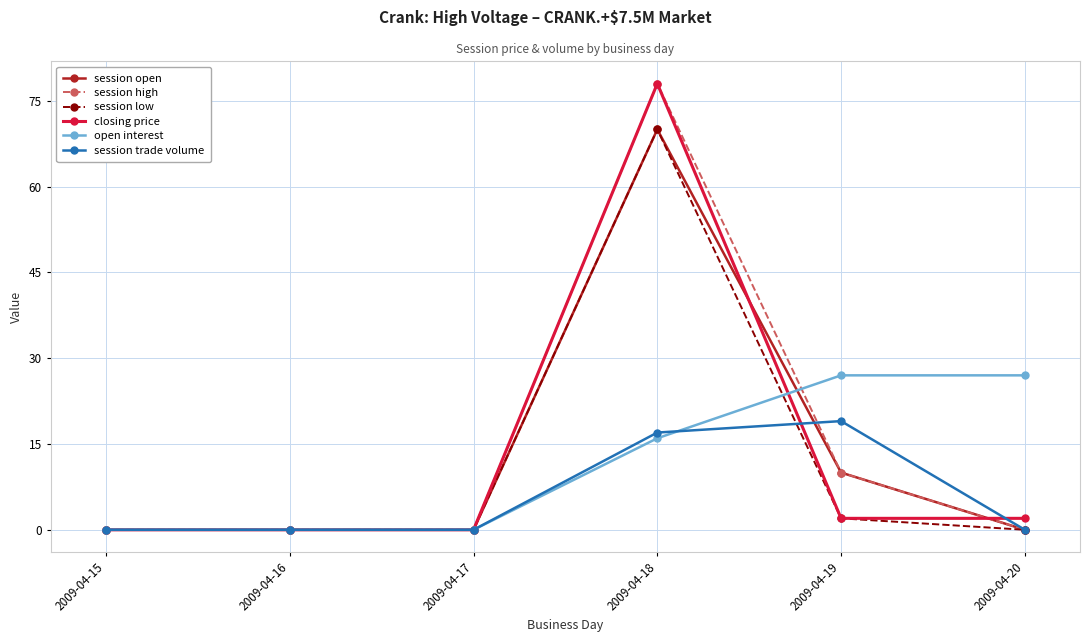

What is the difference between the maximum and second lowest values in the session trade volume series?

19